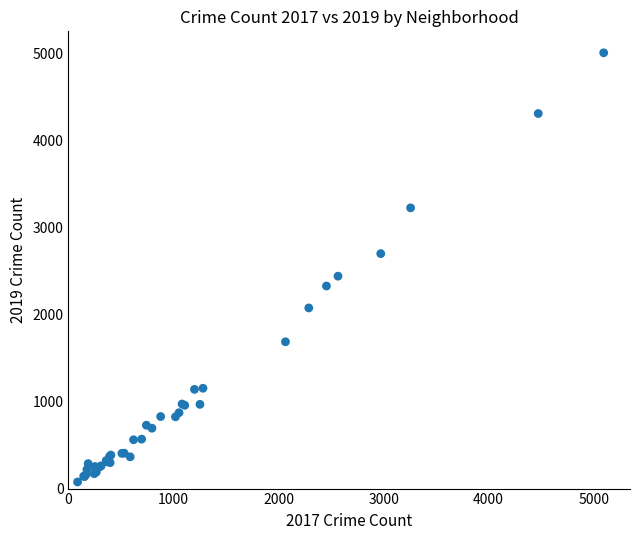

What Y value in the scatter plot is closest to 2542?

2441